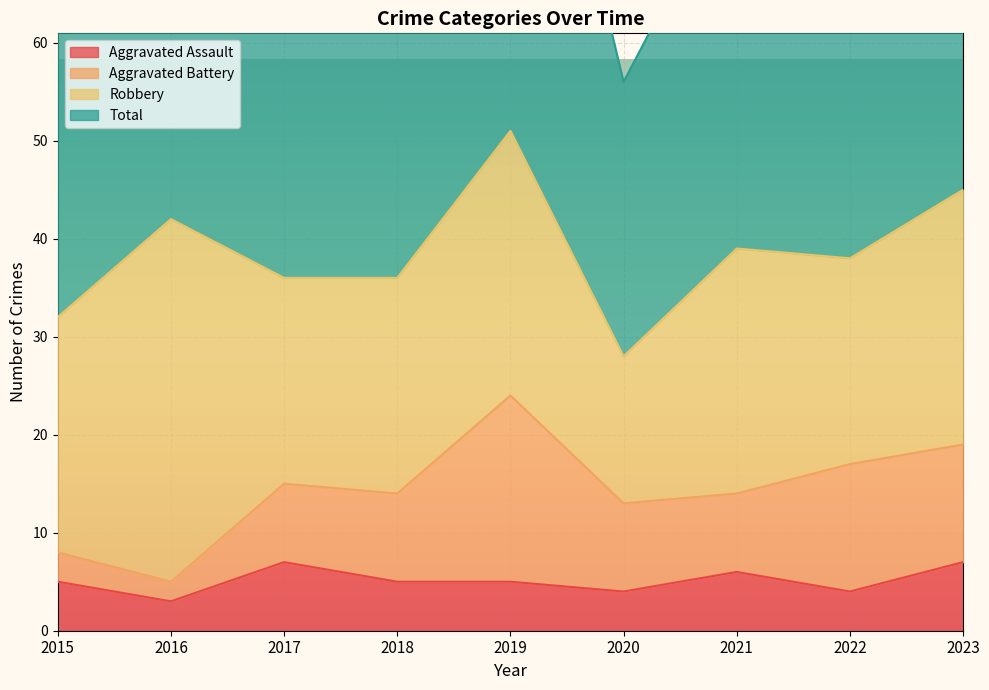

Which category has the highest value in the Total series?

2019